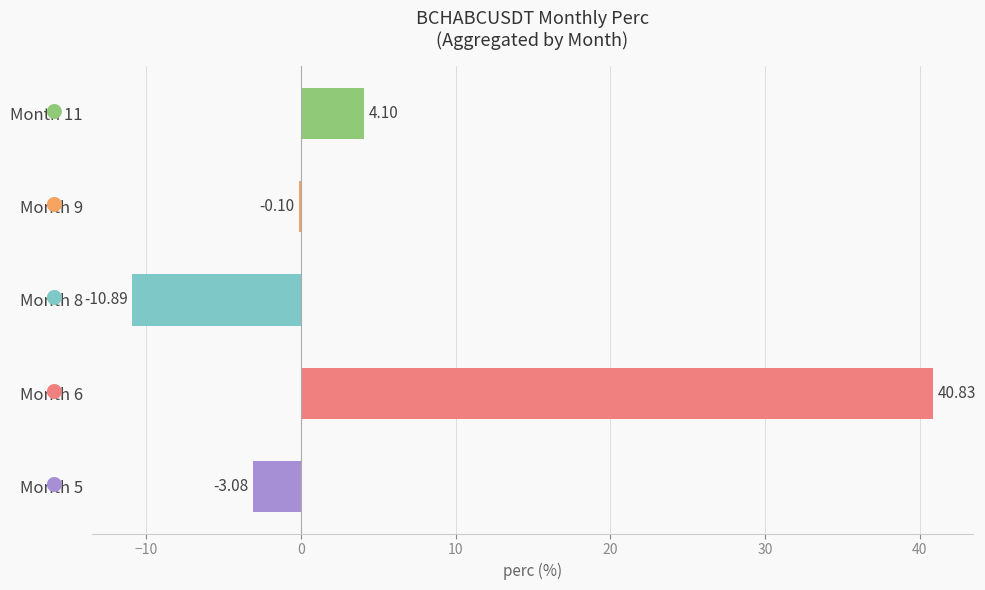

What is the sum of all values?

30.9